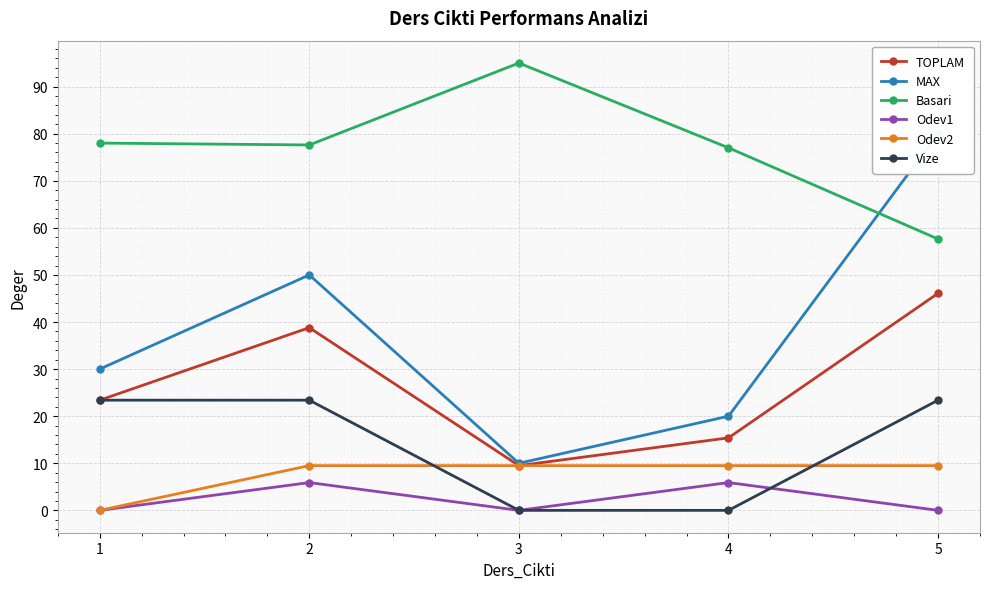

What is the difference between the maximum and second lowest values in the TOPLAM series?

30.7